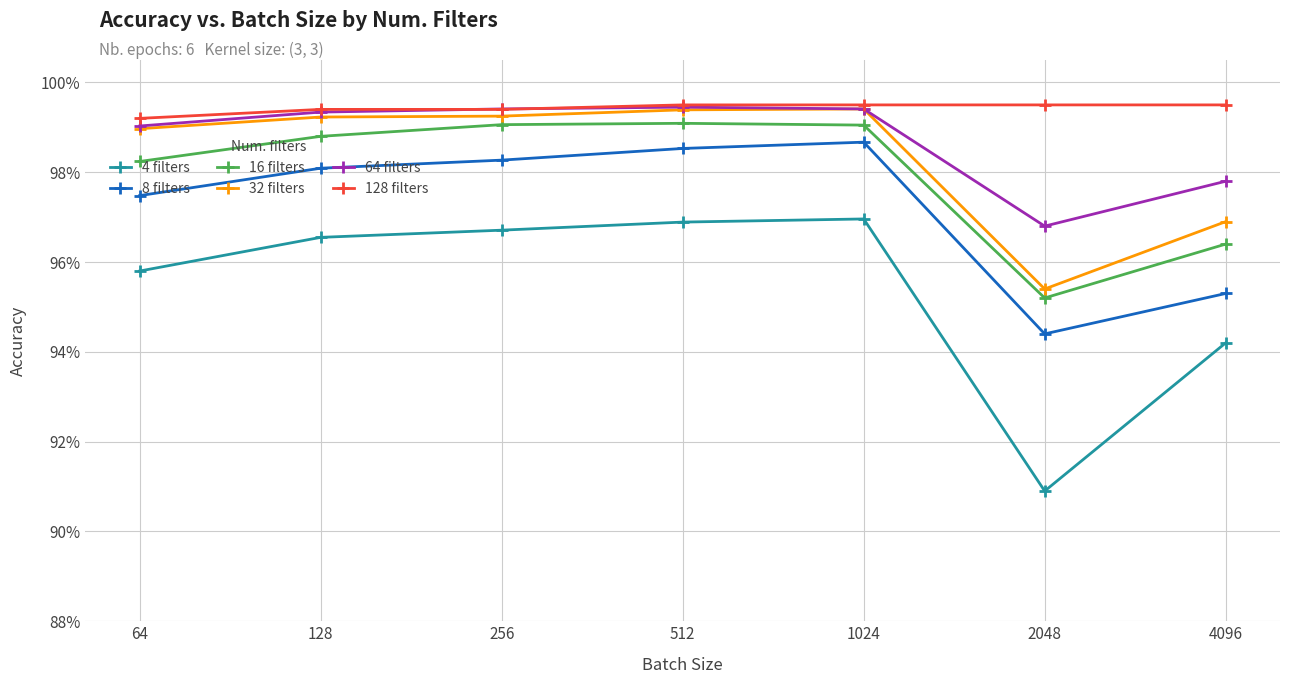

Reading left to right, transcribe all the data shown in this chart.

4 filters: 64=1.0	128=1.0	256=1.0	512=1.0	1024=1.0	2048=0.9	4096=0.9
8 filters: 64=1.0	128=1.0	256=1.0	512=1.0	1024=1.0	2048=0.9	4096=1.0
16 filters: 64=1.0	128=1.0	256=1.0	512=1.0	1024=1.0	2048=1.0	4096=1.0
32 filters: 64=1.0	128=1.0	256=1.0	512=1.0	1024=1.0	2048=1.0	4096=1.0
64 filters: 64=1.0	128=1.0	256=1.0	512=1.0	1024=1.0	2048=1.0	4096=1.0
128 filters: 64=1.0	128=1.0	256=1.0	512=1.0	1024=1.0	2048=1.0	4096=1.0